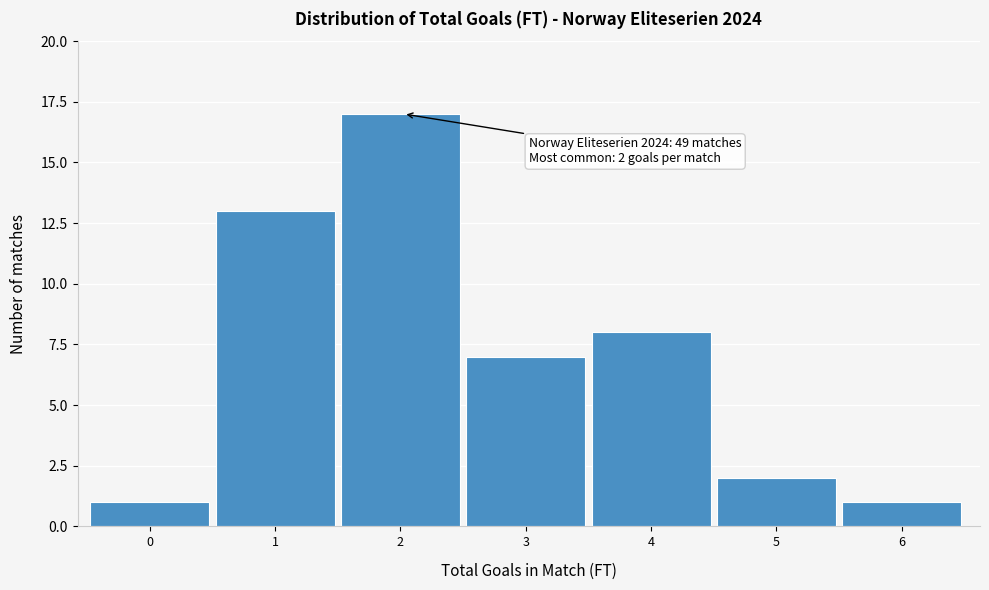

Reading left to right, extract all data points from this chart.

1	13	17	7	8	2	1